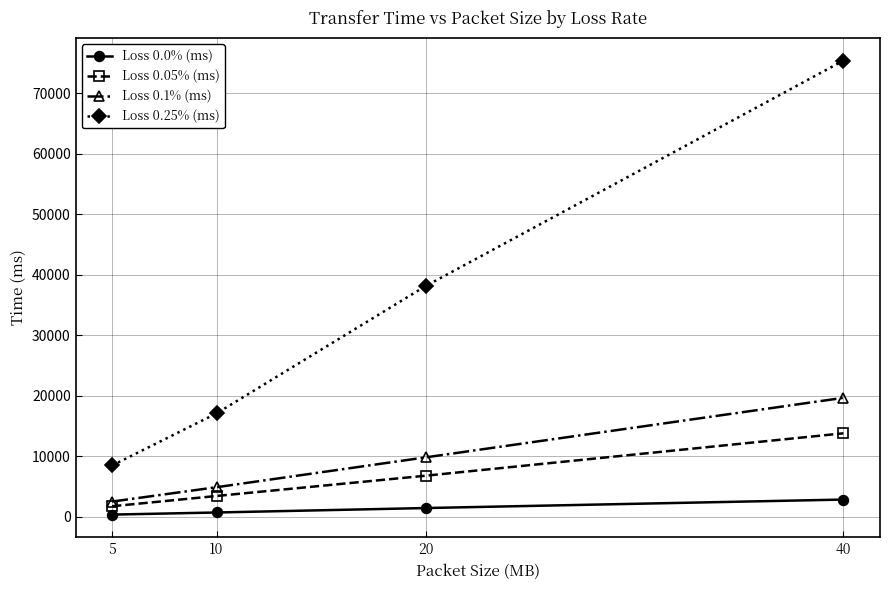

At which category is the sum across all series the highest?

40